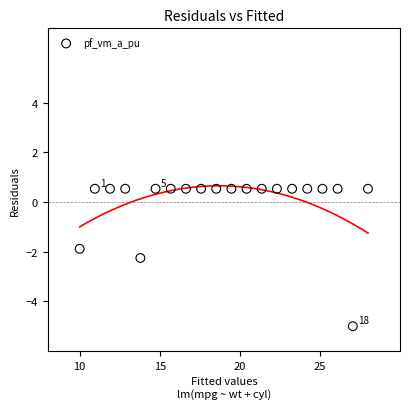

What is the range of Y values (max minus min)?

5.5